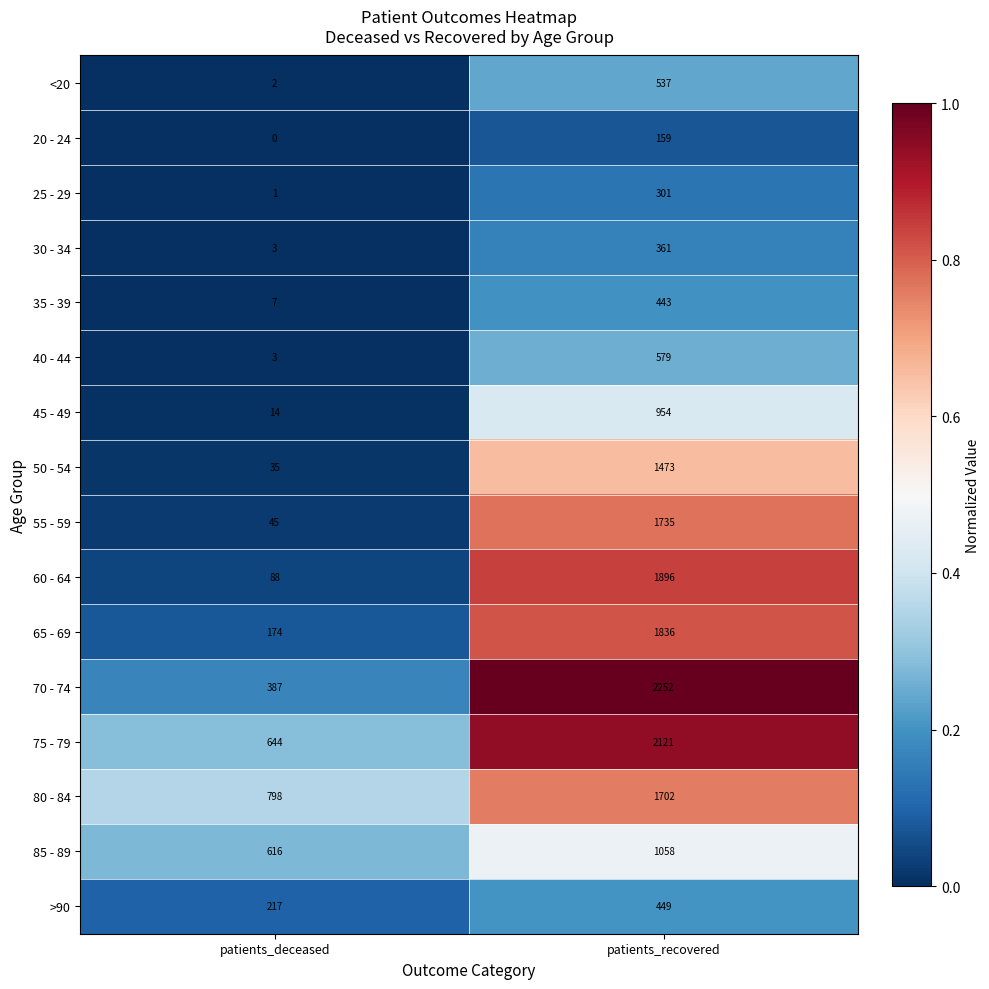

Is it true that 25 - 29 equals 301 at patients_recovered?

True